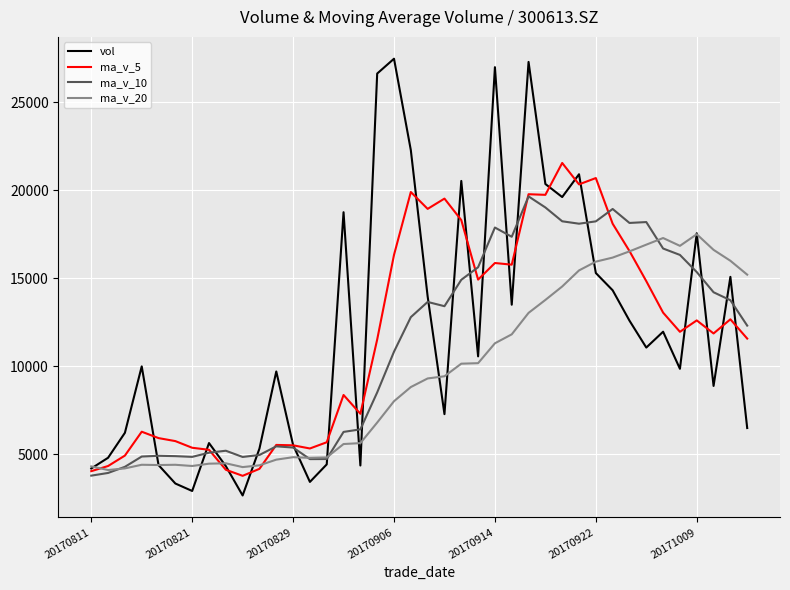

What is the maximum value shown in the chart?

27475.5